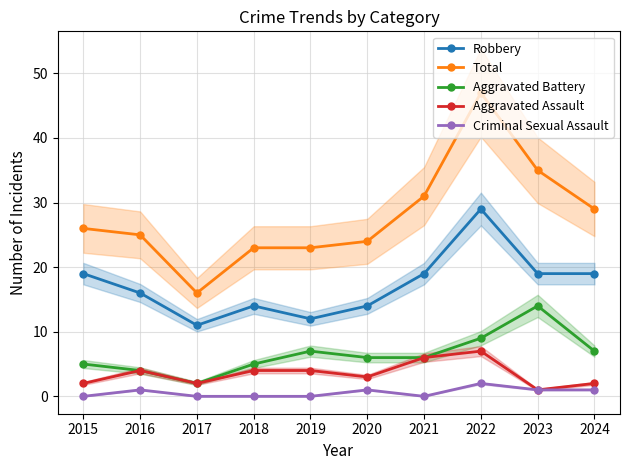

True or false: Aggravated Battery and Criminal Sexual Assault cross at least once.

False